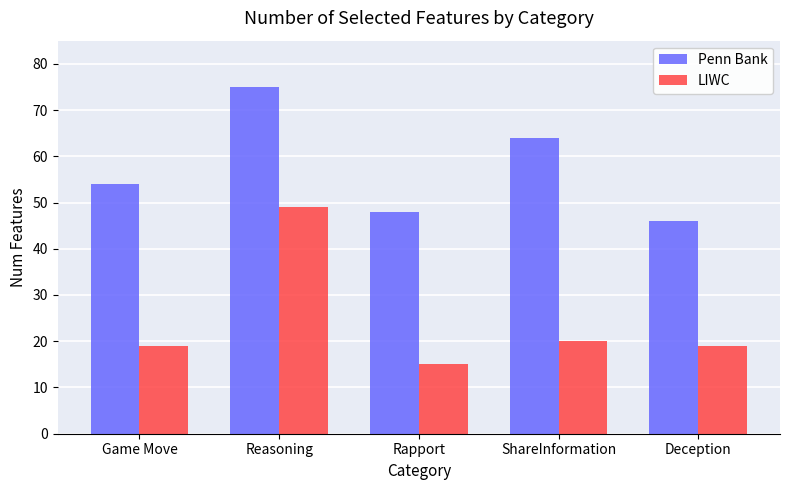

What is the maximum value for LIWC?

49